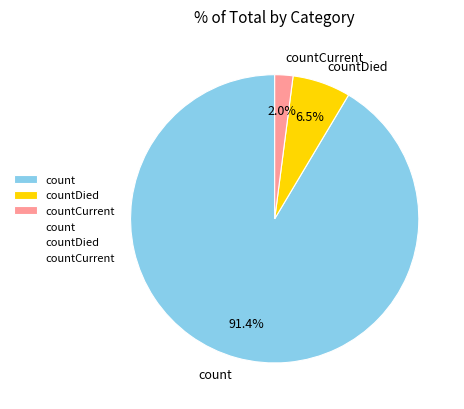

To the nearest percent, what portion does countCurrent represent?

2%